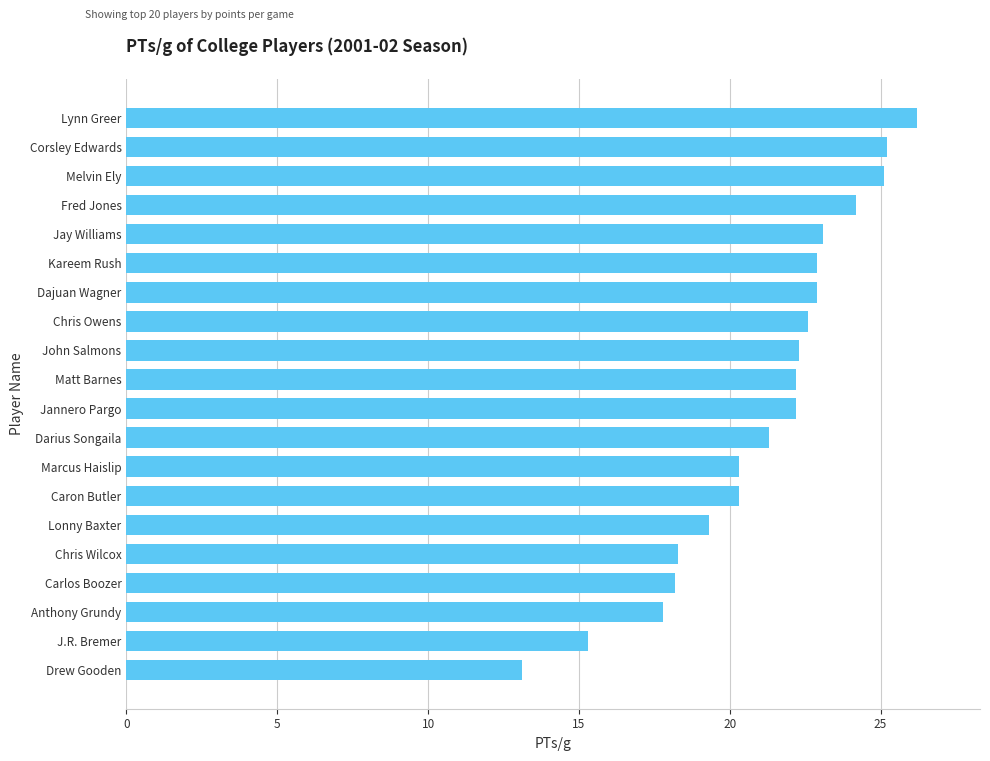

What is the smallest value displayed?

13.1